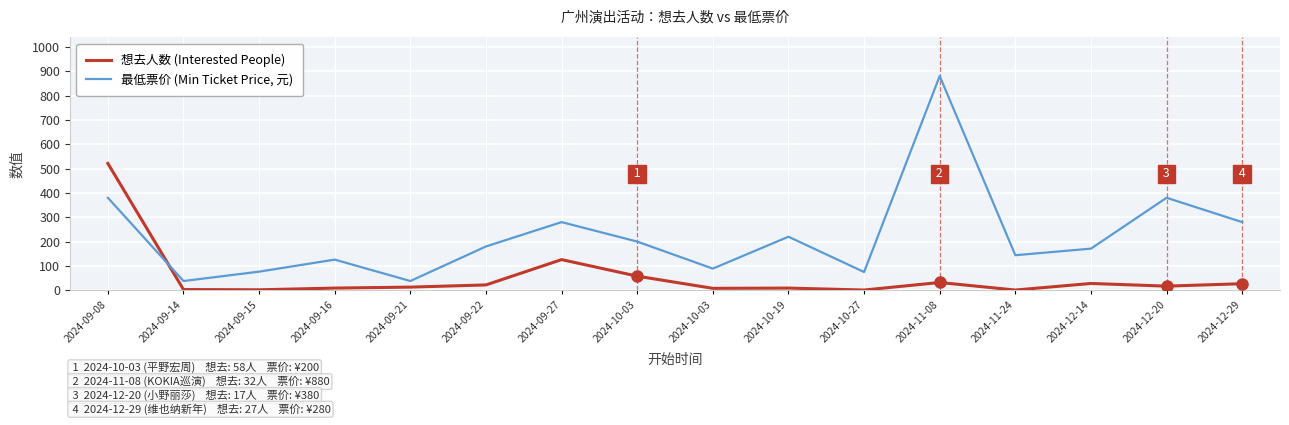

Is this an area chart (filled region under the line)?

No